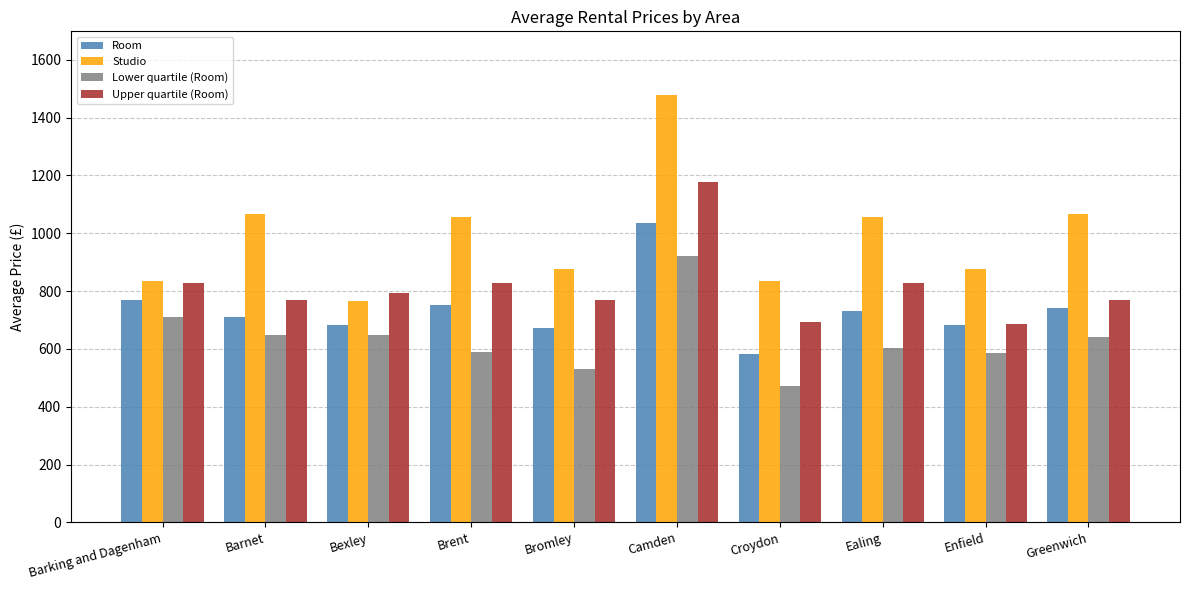

Rank the series by their average value, from lowest to highest.

Lower quartile (Room), Room, Upper quartile (Room), Studio